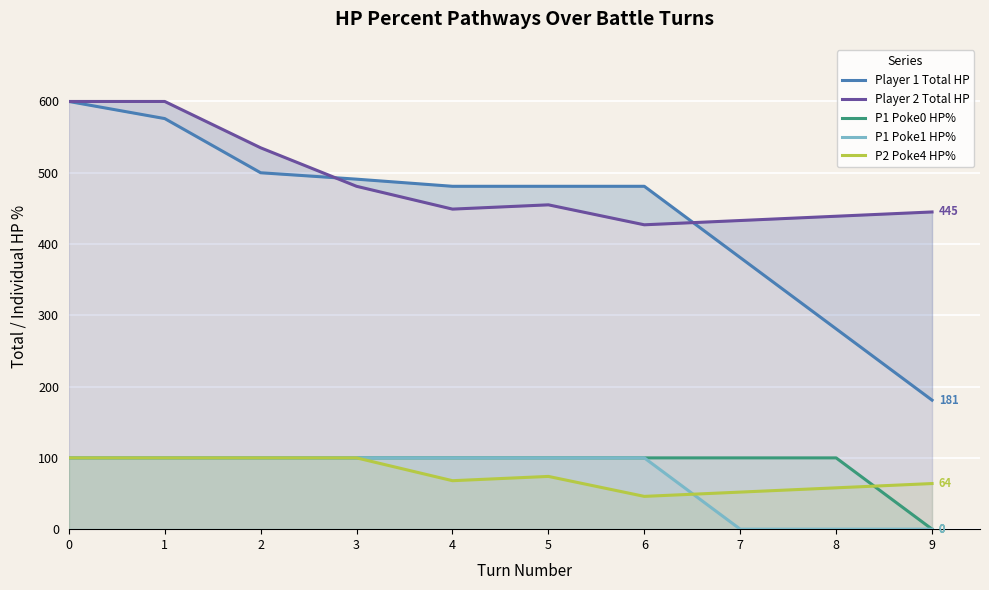

True or false: Player 1 Total HP has more than 1 interior local peaks.

False